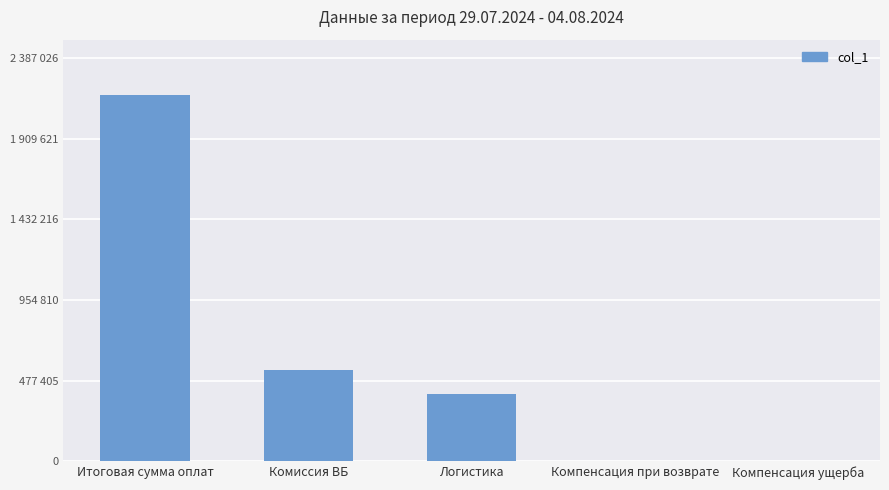

What is the difference between the second highest and minimum values?

539070.1